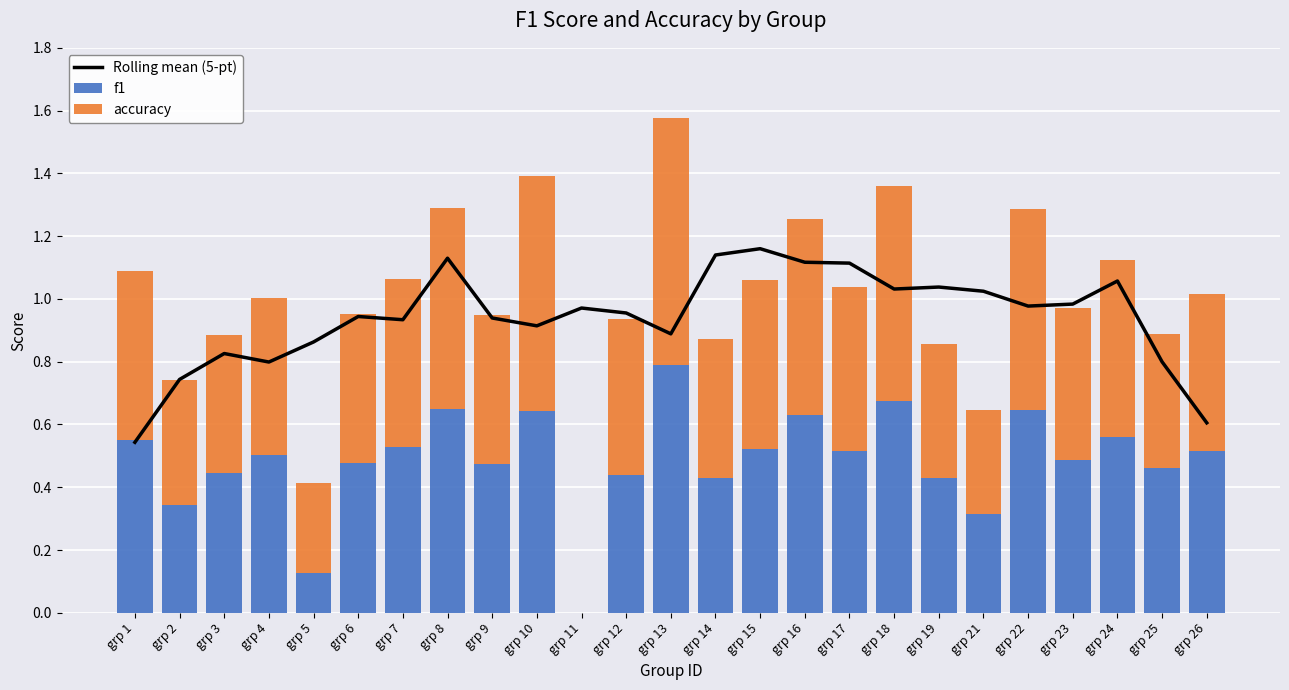

How many groups of bars are there?

25